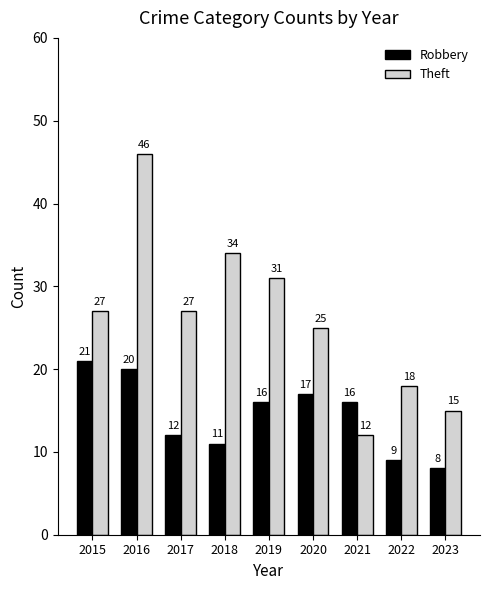

Which series has the largest range (max minus min)?

Theft